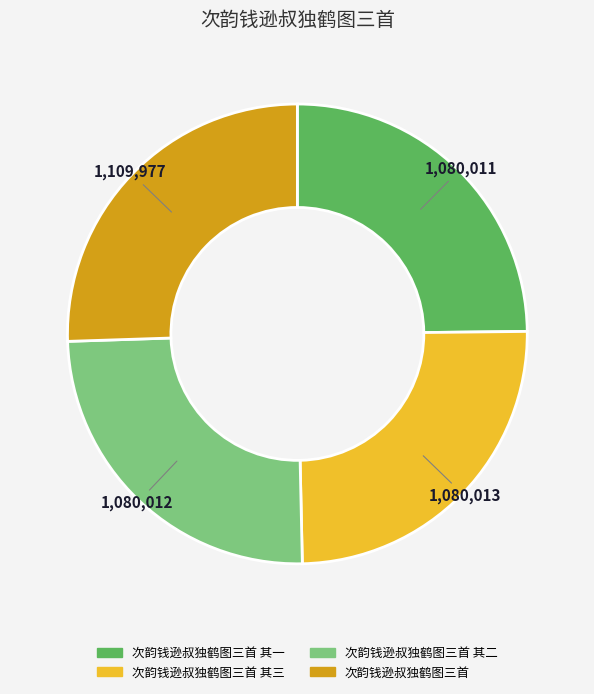

Does any single category account for the majority?

No